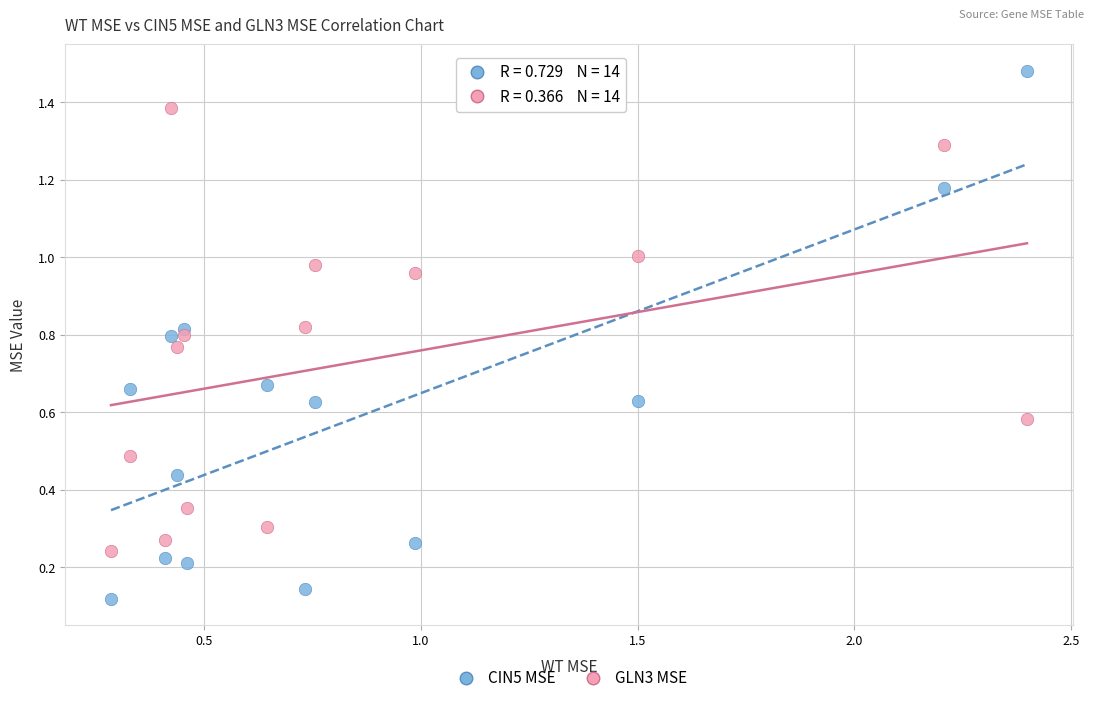

Which series contains the lowest Y value?

CIN5 MSE